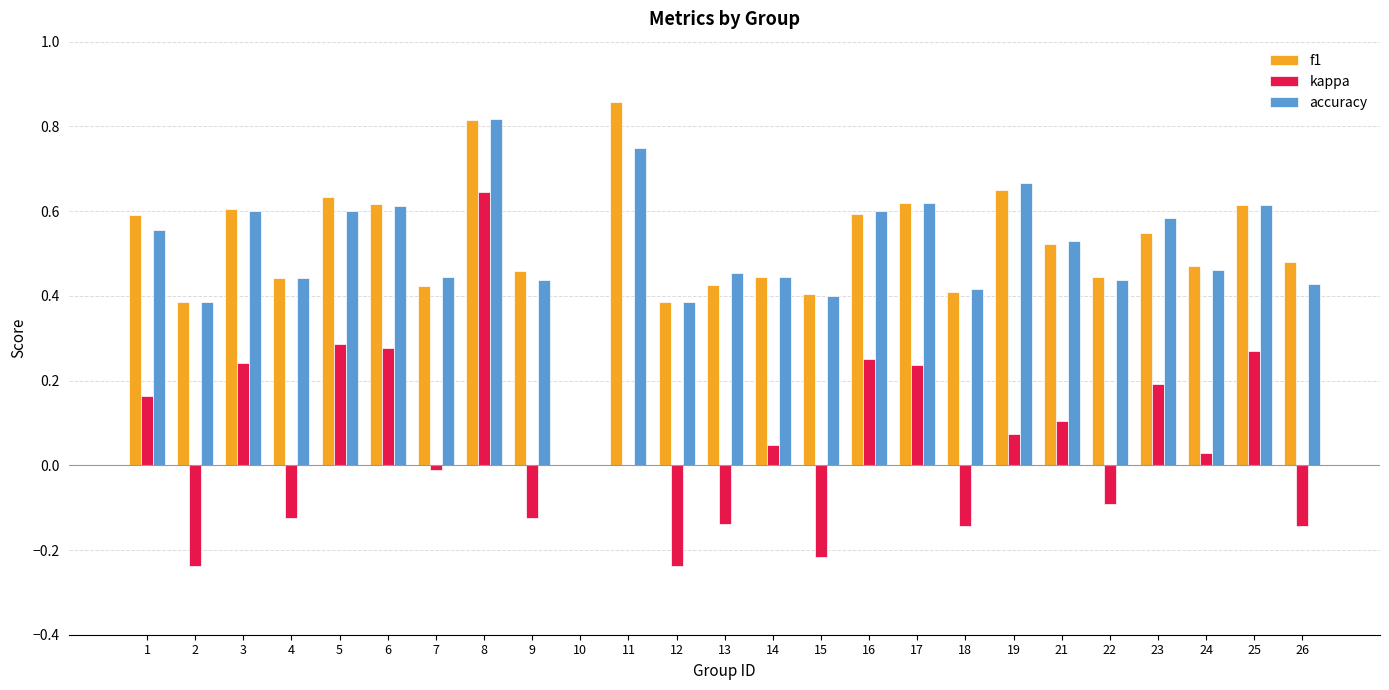

At which category is the sum across all series the highest?

8